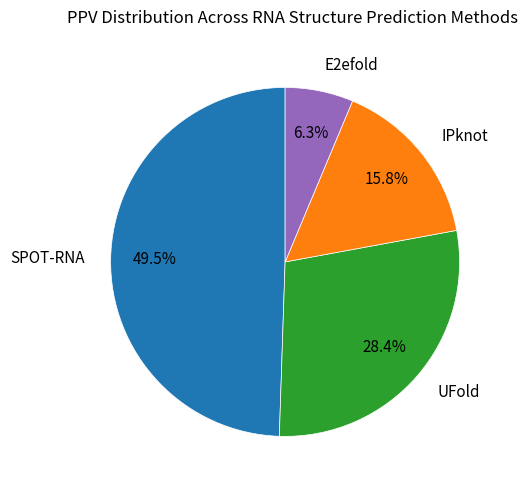

Is it true that SPOT-RNA is 39% of the pie?

False